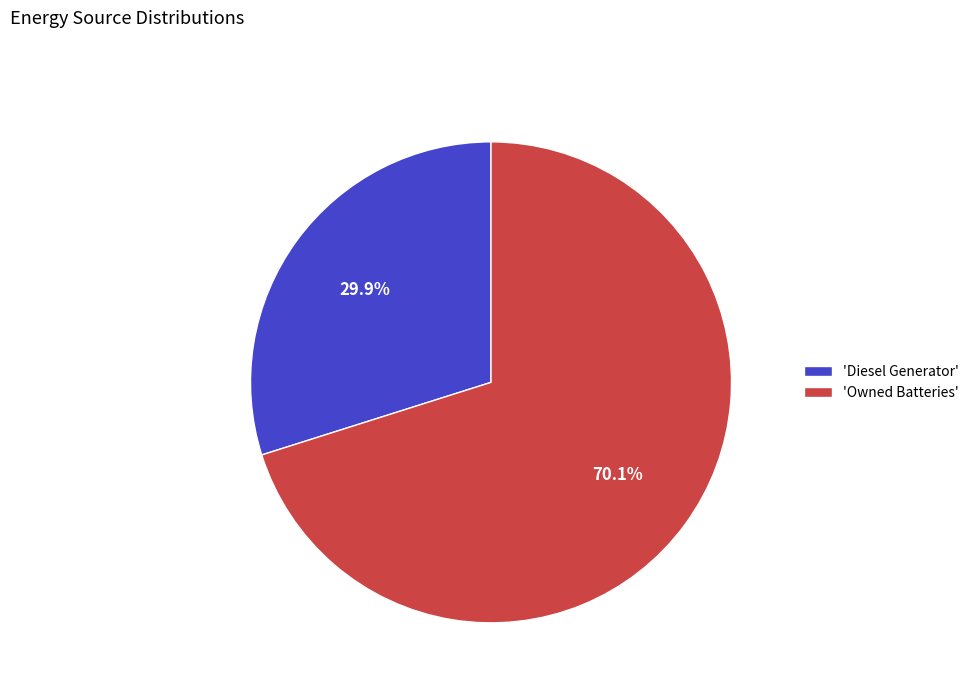

To the nearest percent, what is the average slice percentage?

50%